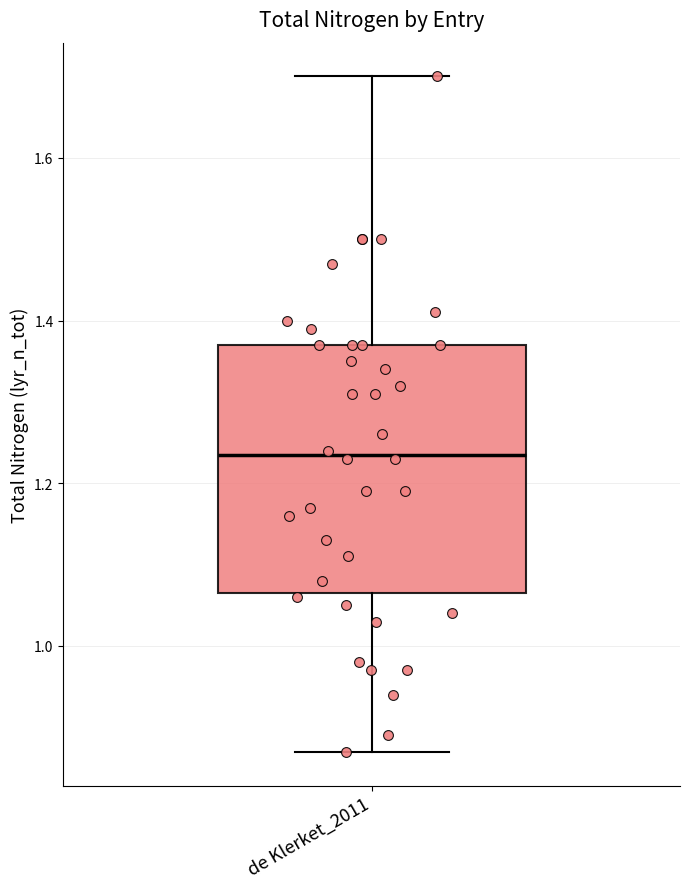

Transcribe this box plot: give where the median line is, the range the box spans, and where the two whiskers end, as read against the y-axis. The values are not printed on the chart, so give them approximately, as read against the axis.

median 1.24, box 1.06 to 1.38, whiskers 0.88 to 1.70